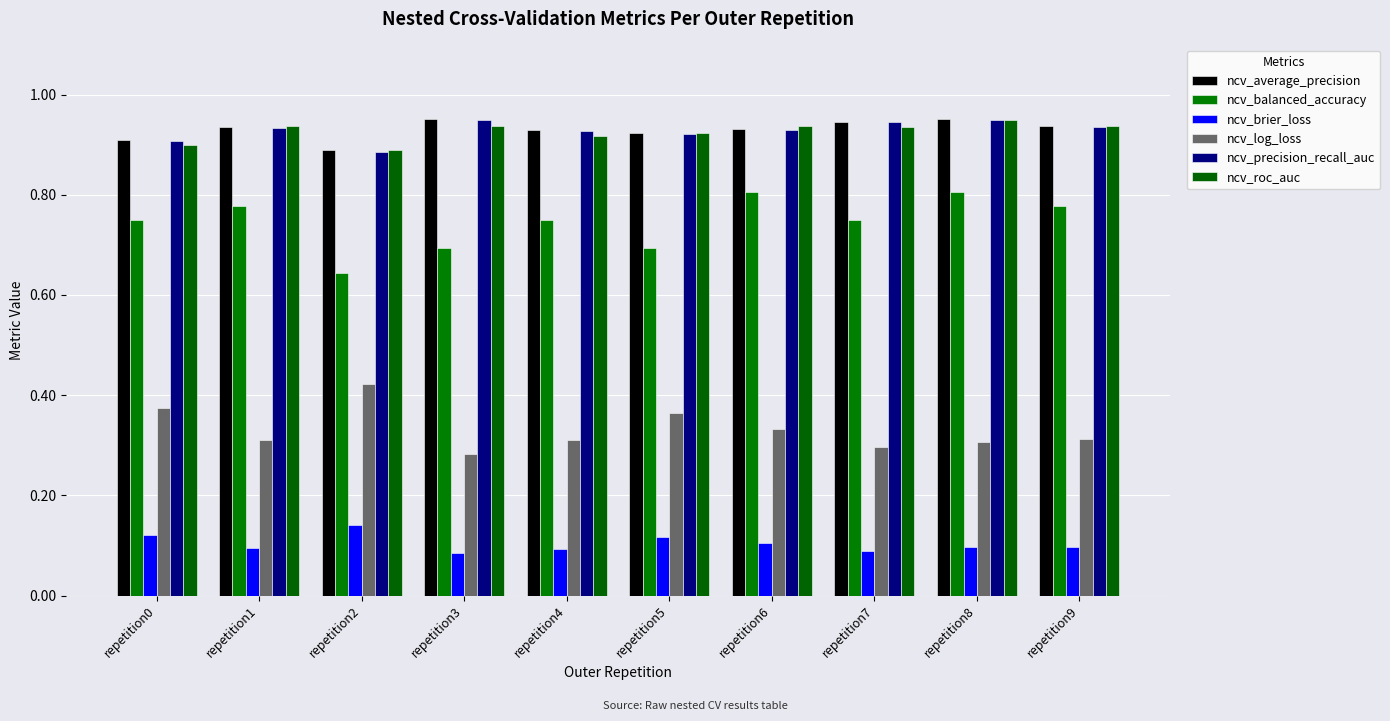

The value of ncv_average_precision at repetition8 is 1.6. True or false?

False